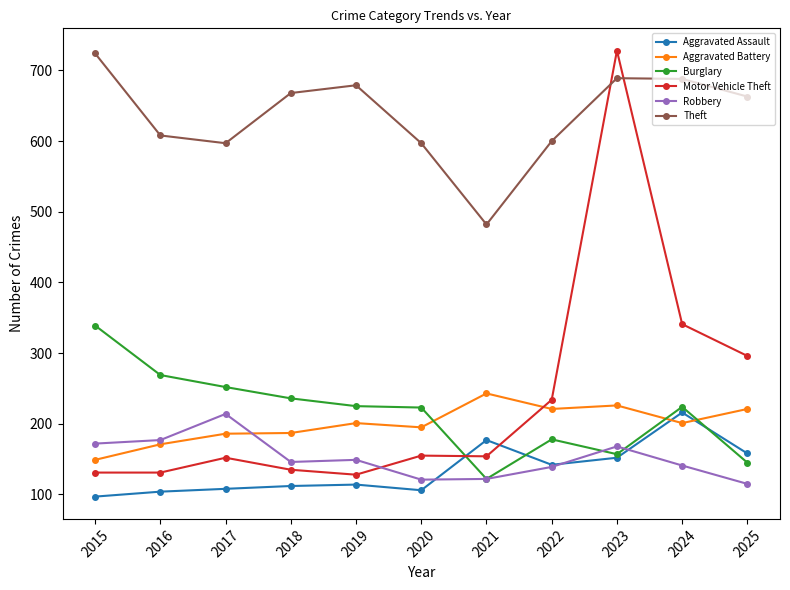

What is the spread (max minus min) of values at 2025?

548